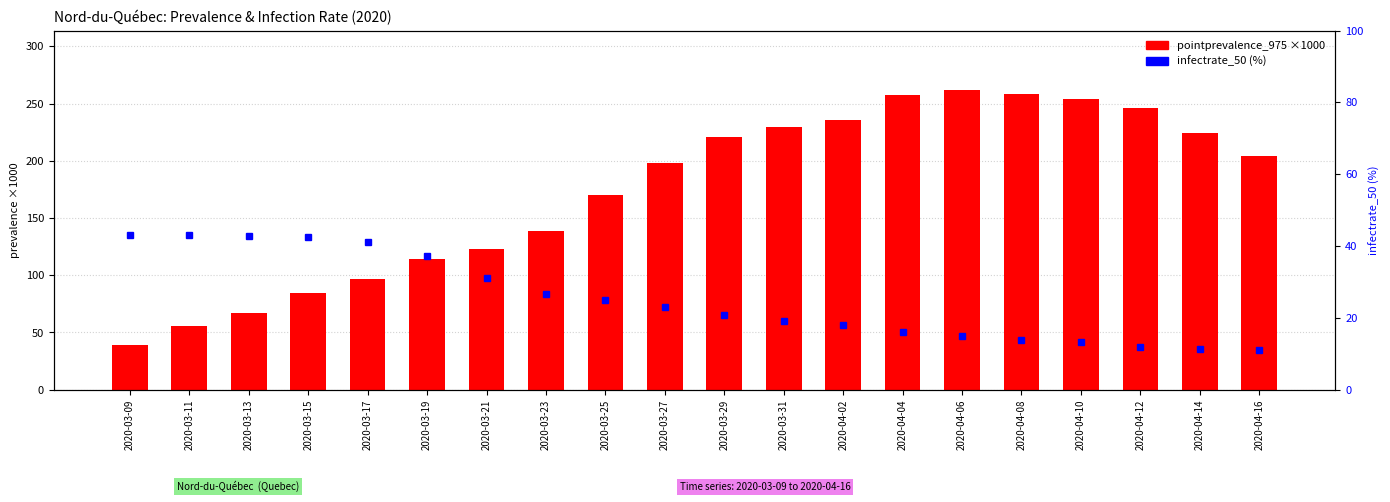

The infectrate_50 series shows 5.7 at 2020-04-04. True or false?

False